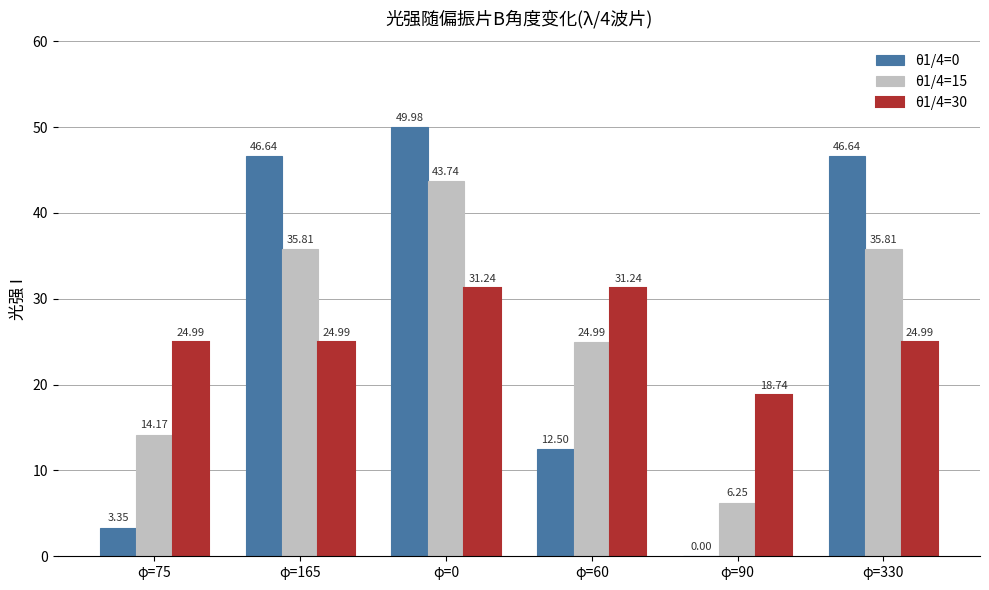

True or false: θ1/4=0 has a value of 11.2 at φ=0.

False